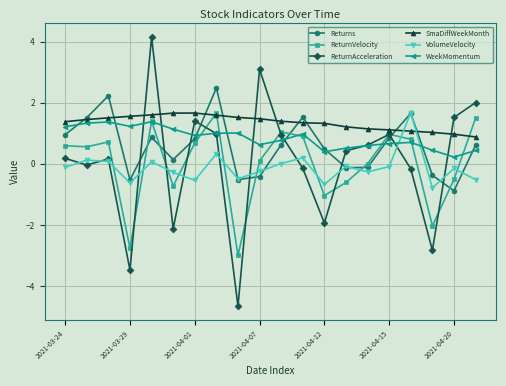

How many negative values does the Returns series have?

7